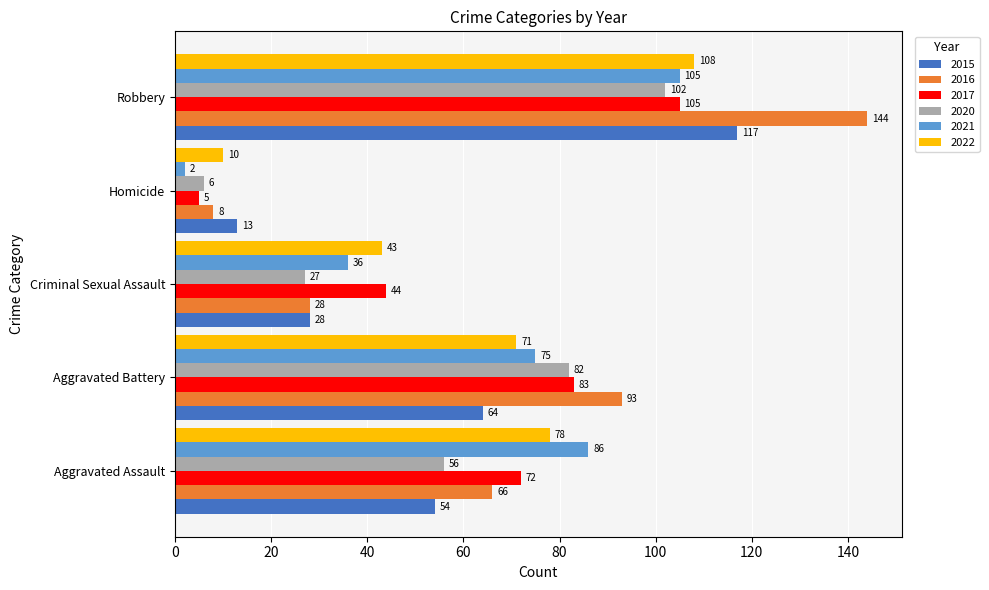

Which series changed the most between Aggravated Battery and Criminal Sexual Assault?

2016